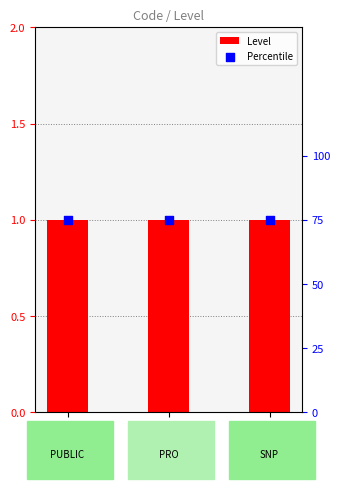

Is the value of Percentile at PRO greater than the value of Level at PRO?

Yes